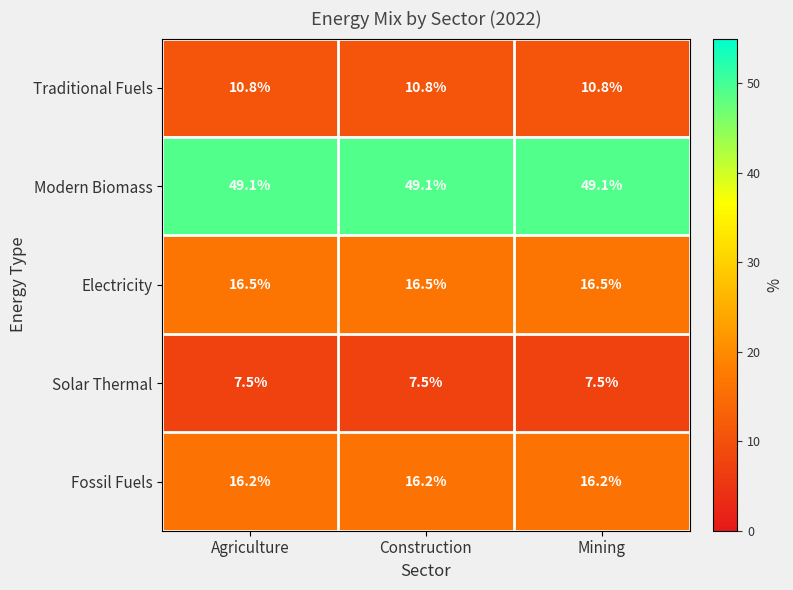

What is the spread (max minus min) of values at Mining?

41.6